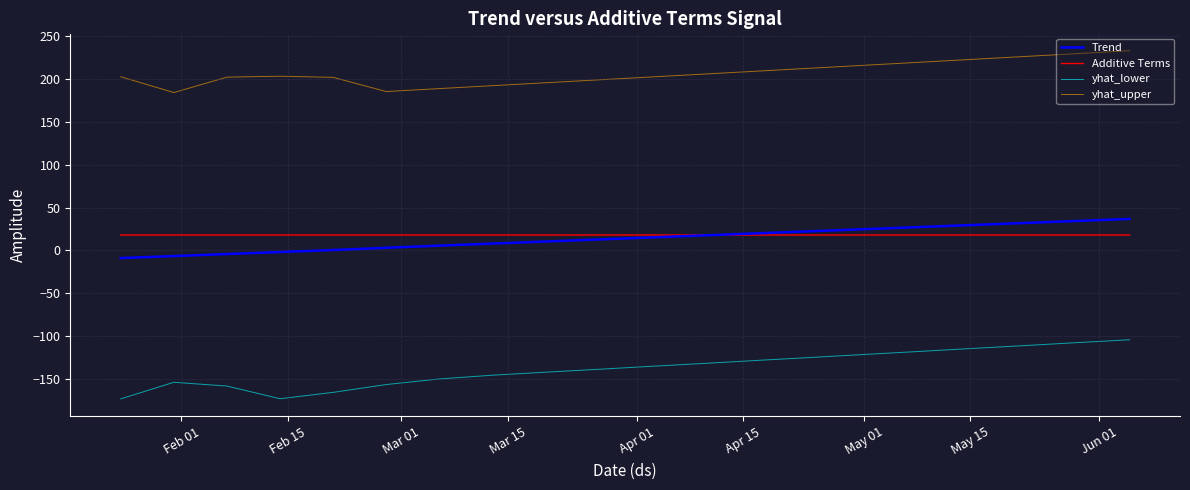

How many series are shown in this chart?

4